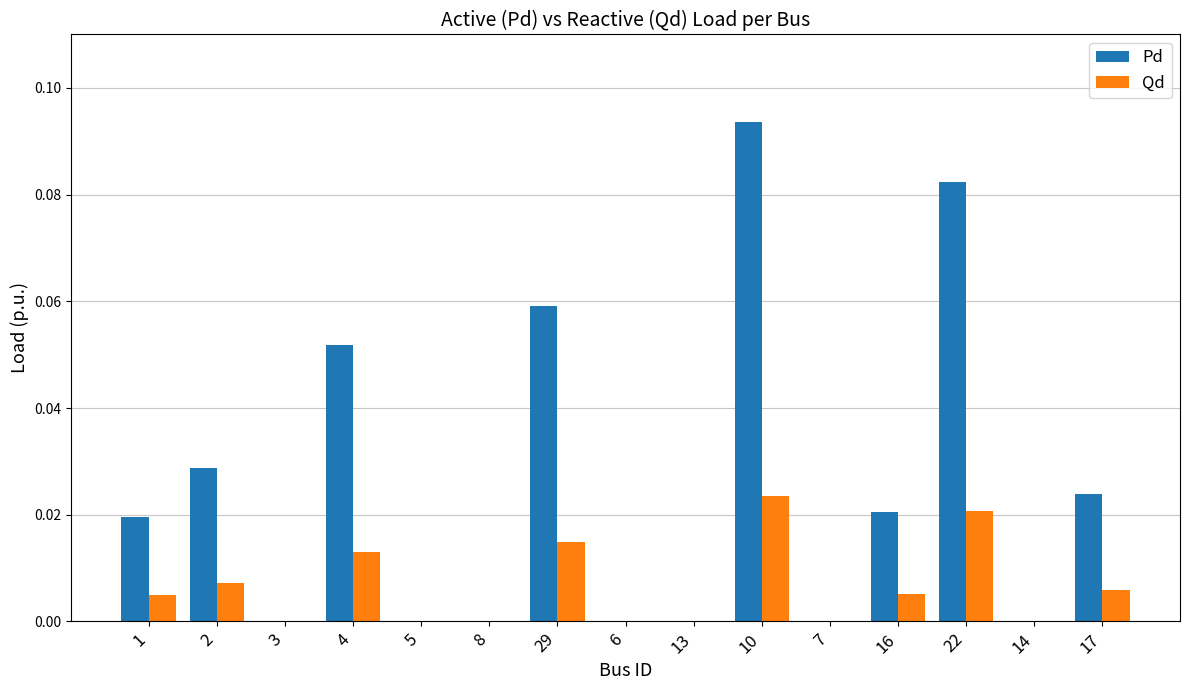

Between 4 and 6, which series saw the biggest shift?

Pd